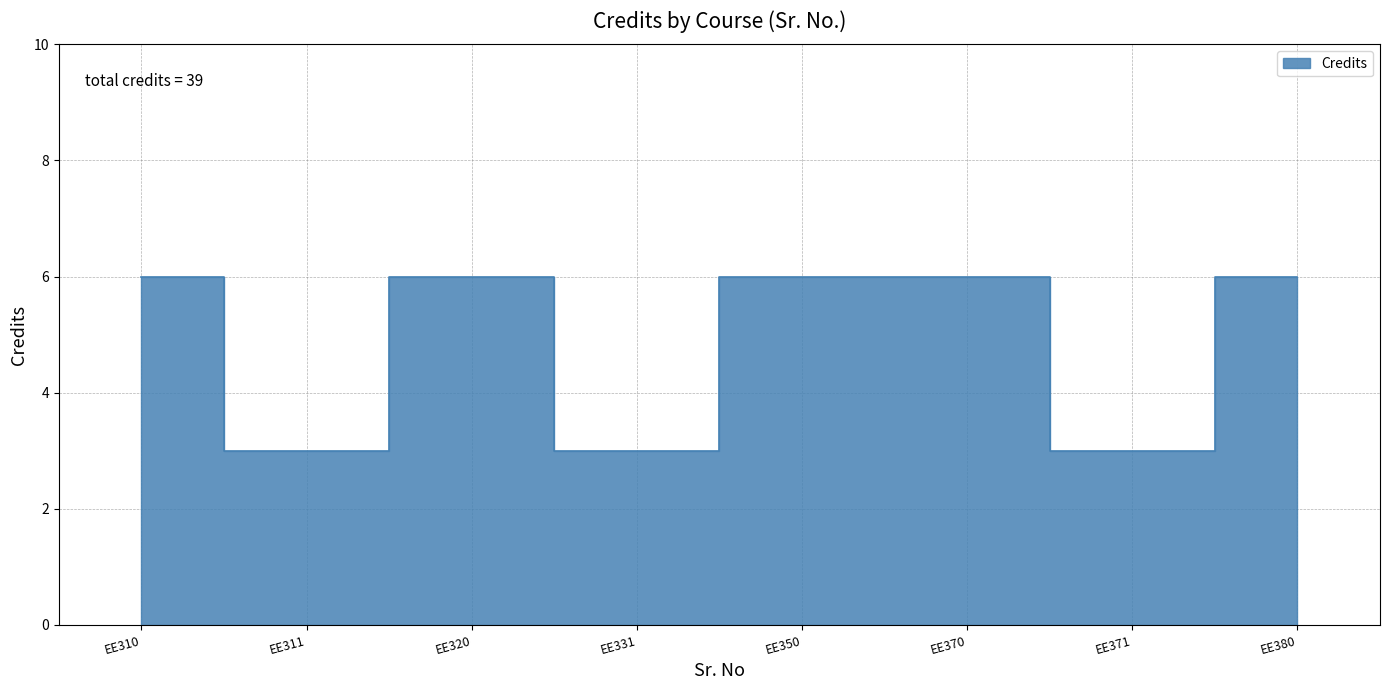

How many points are lower than both their immediate neighbors (excluding endpoints)?

3